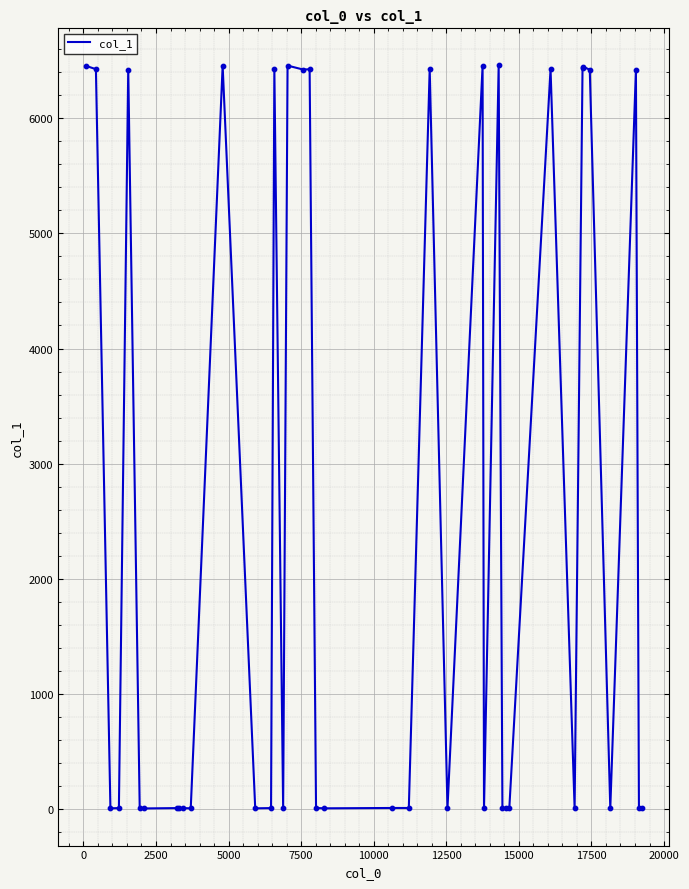

What is the maximum value shown in the chart?

6459